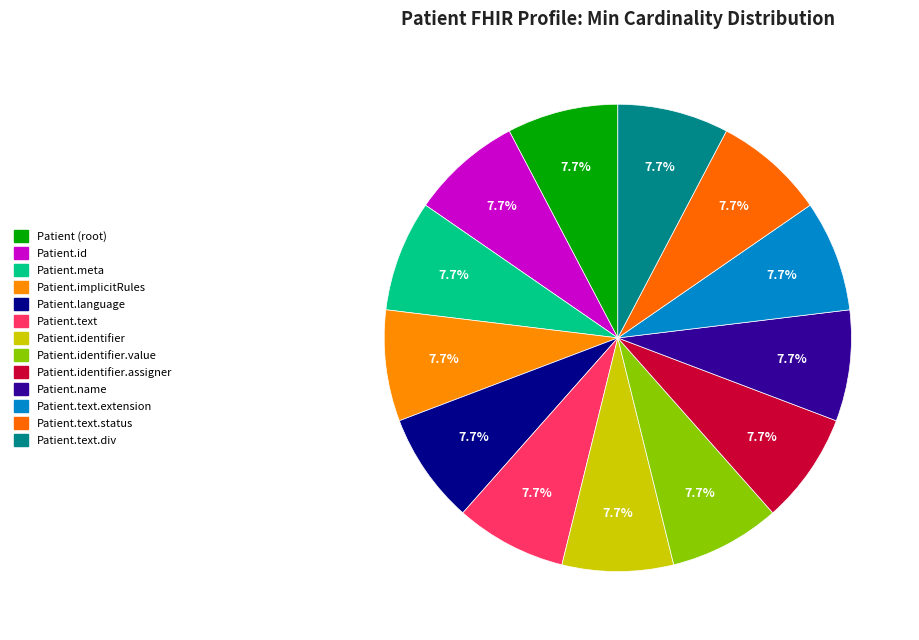

Is there a majority slice in this chart?

No